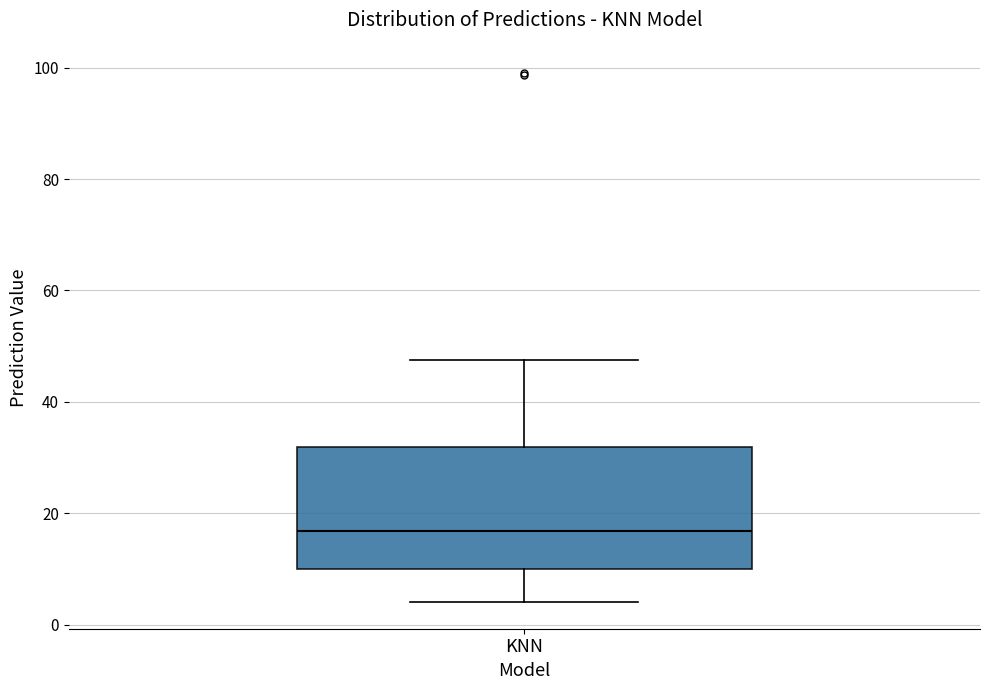

Transcribe this box plot: give where the median line is, the range the box spans, and where the two whiskers end, as read against the y-axis. The values are not printed on the chart, so give them approximately, as read against the axis.

median 16, box 10 to 32, whiskers 4 to 48